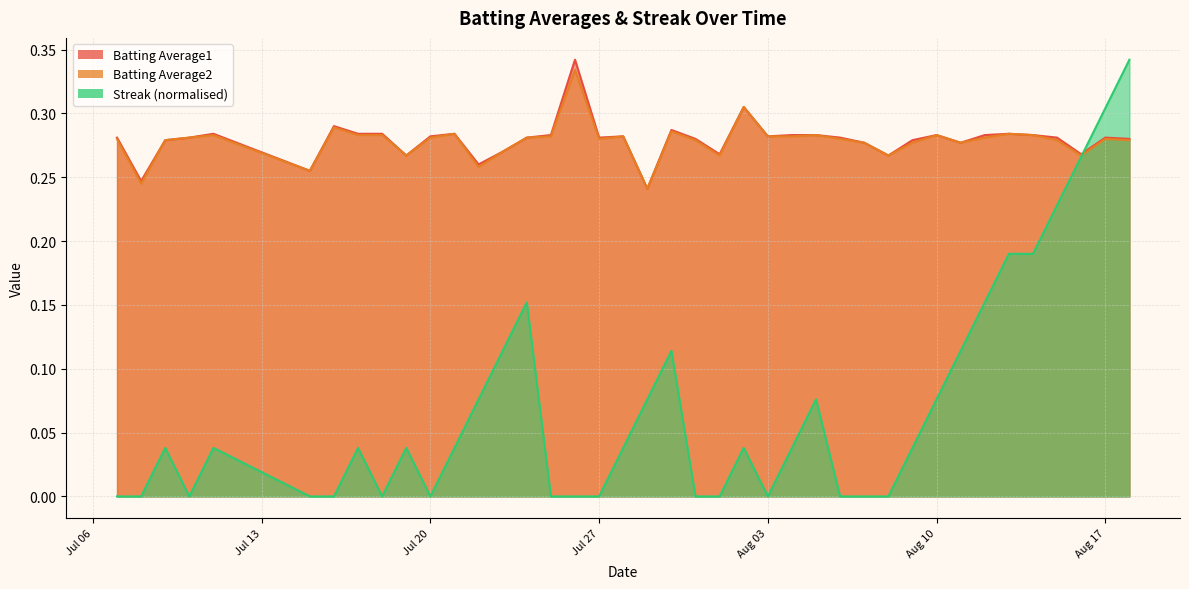

At how many categories does at least one series exceed 0?

40